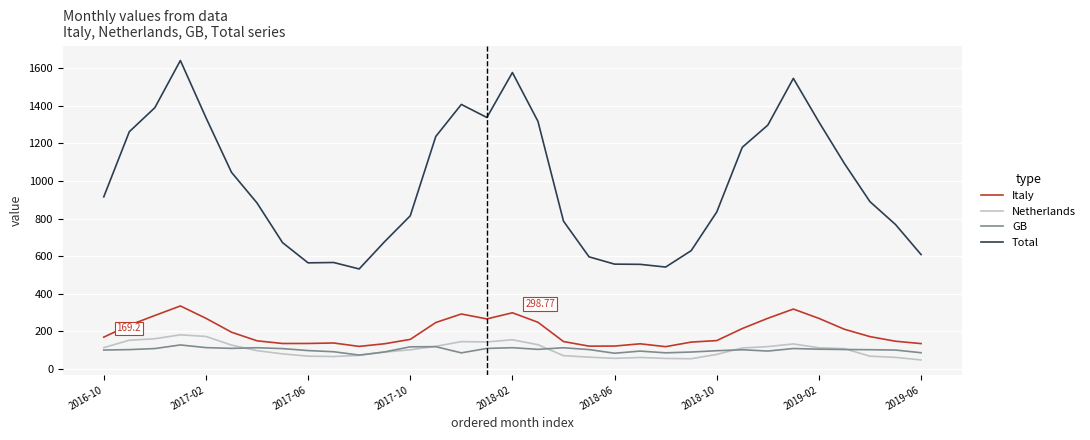

Which series has the largest total across all categories?

Total